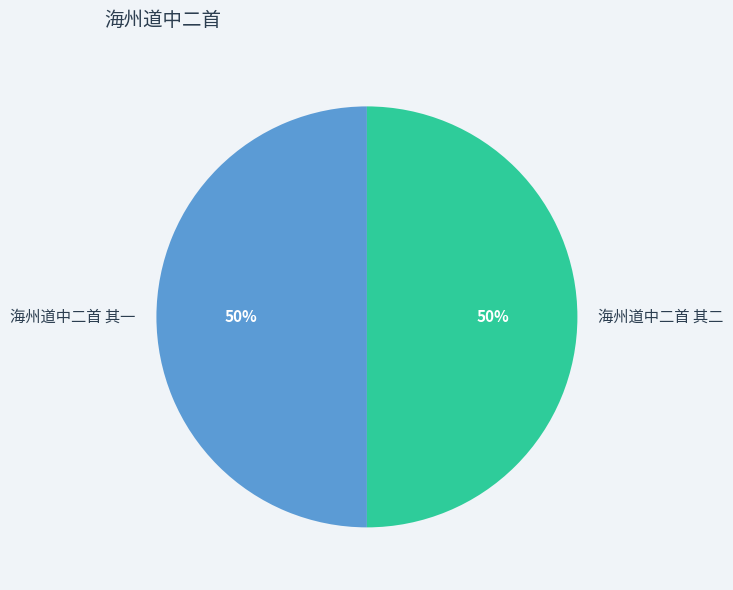

Approximately how many times larger is the value at 海州道中二首 其一 compared to 海州道中二首 其二?

1.0